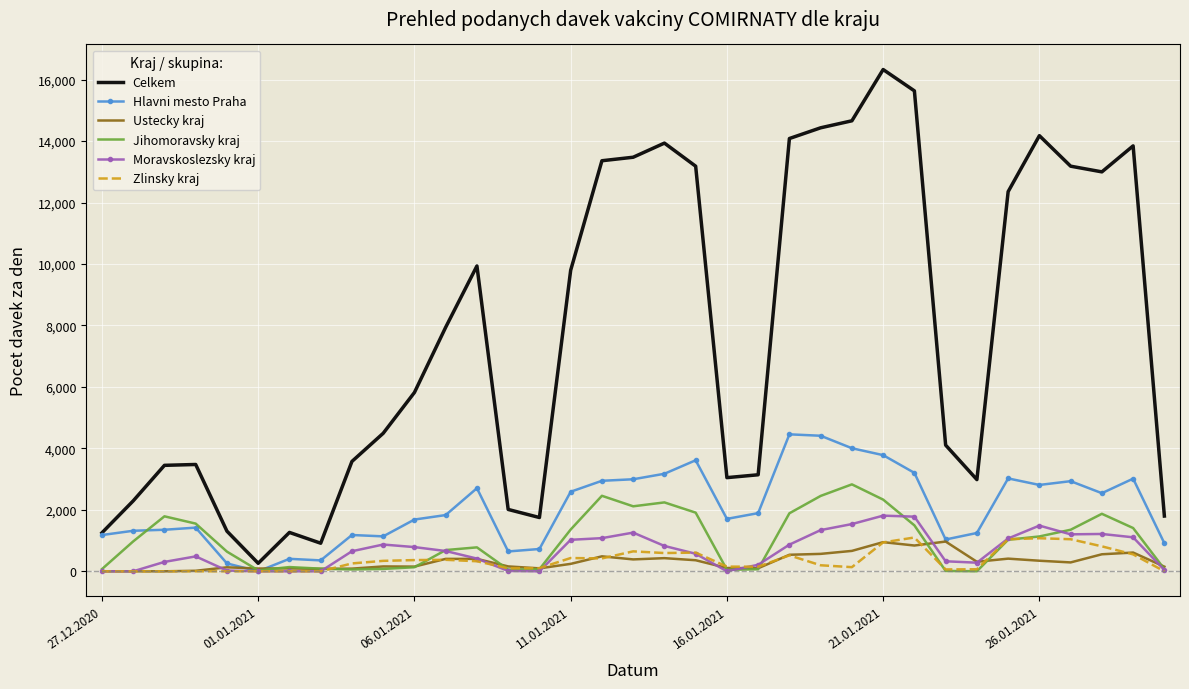

What is the highest value of the Celkem series?

16328